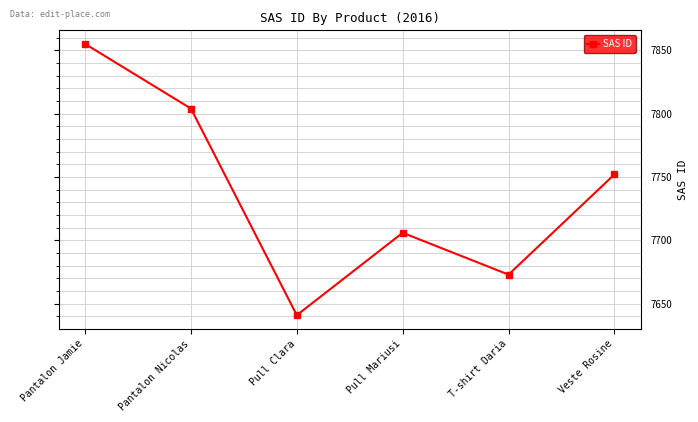

What is the sum of all values?

46431